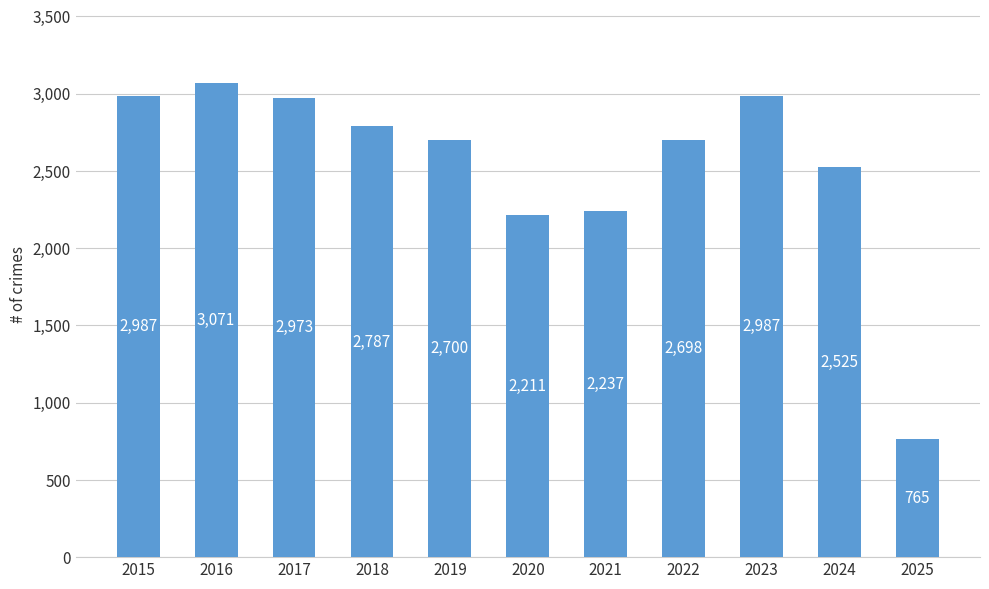

How many categories are shown in the chart?

11